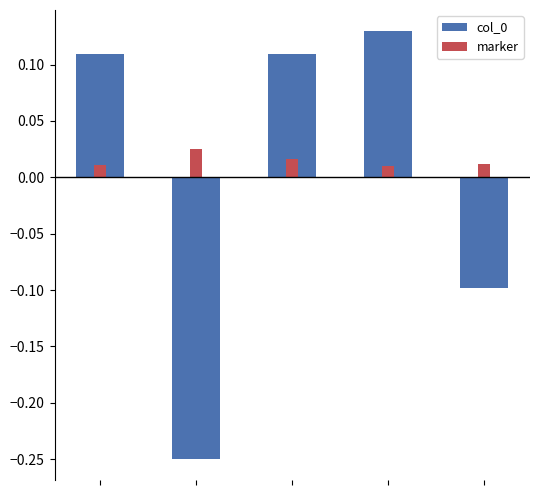

What is the value of the col_0 bar at the 3rd from the left?

0.1